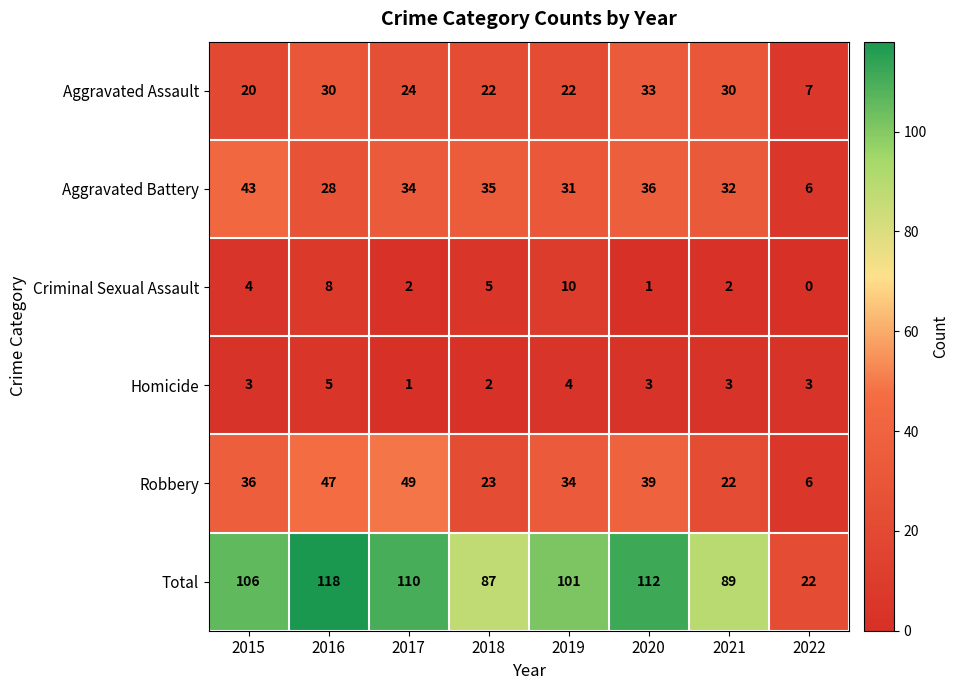

The value of Total at 2015 is 72. True or false?

False